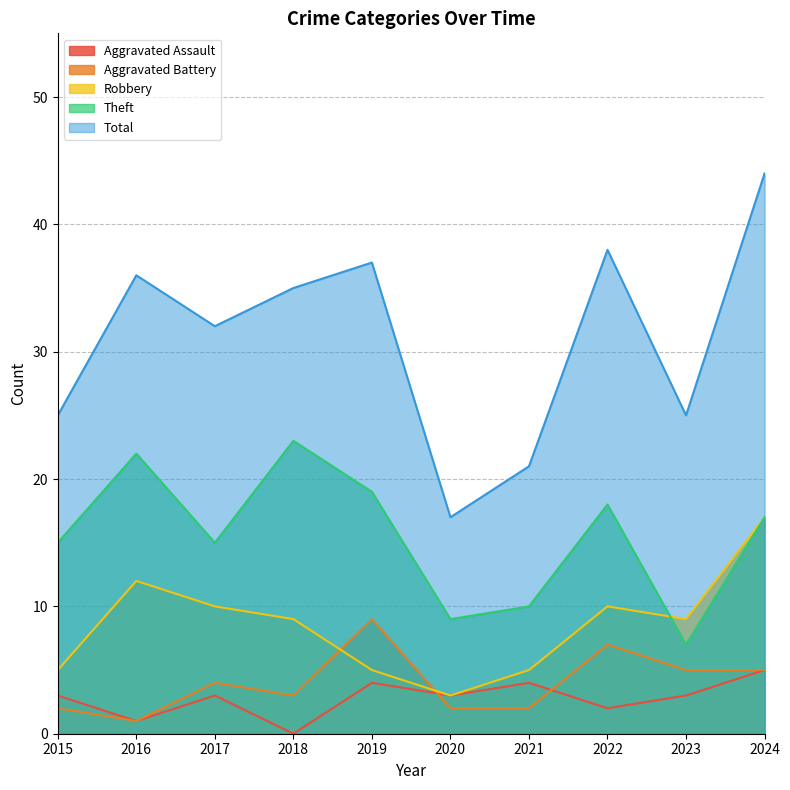

Is the value of Total at 2015 greater than the value of Aggravated Battery at 2021?

Yes